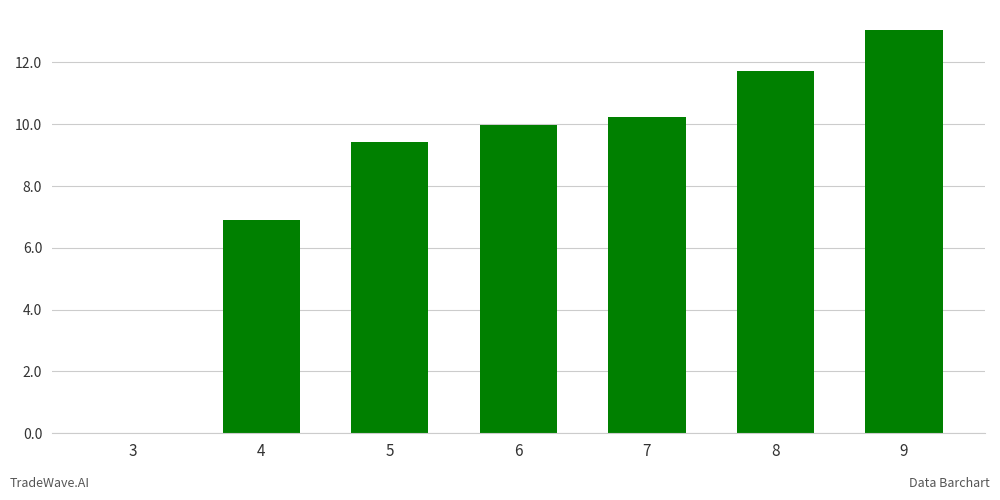

How many series are shown in this chart?

1